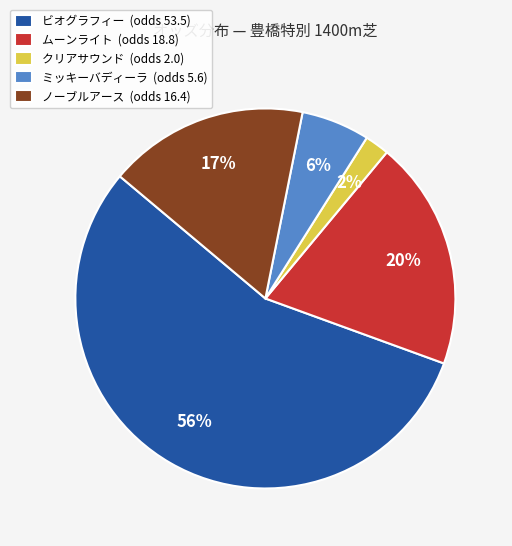

What is the smallest slice in the pie chart?

クリアサウンド